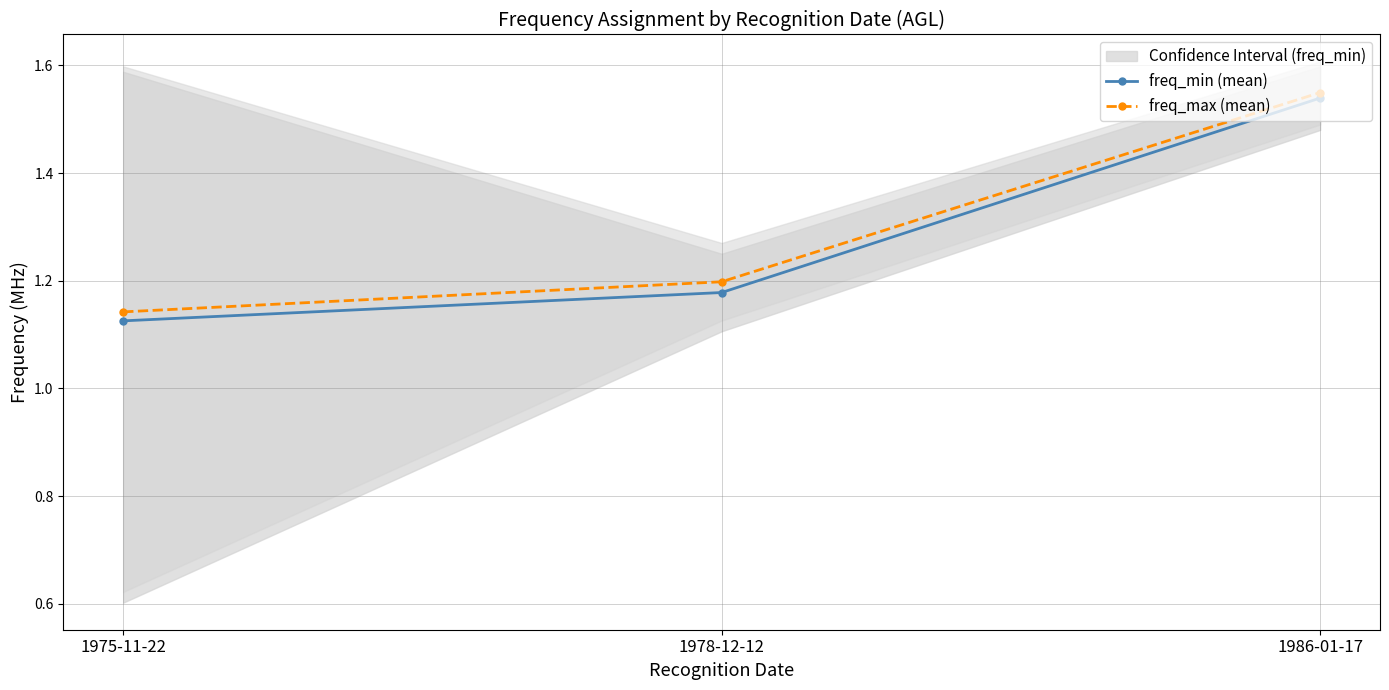

What is the difference between the freq_max (mean) values at 1978-12-12 and 1975-11-22?

0.1